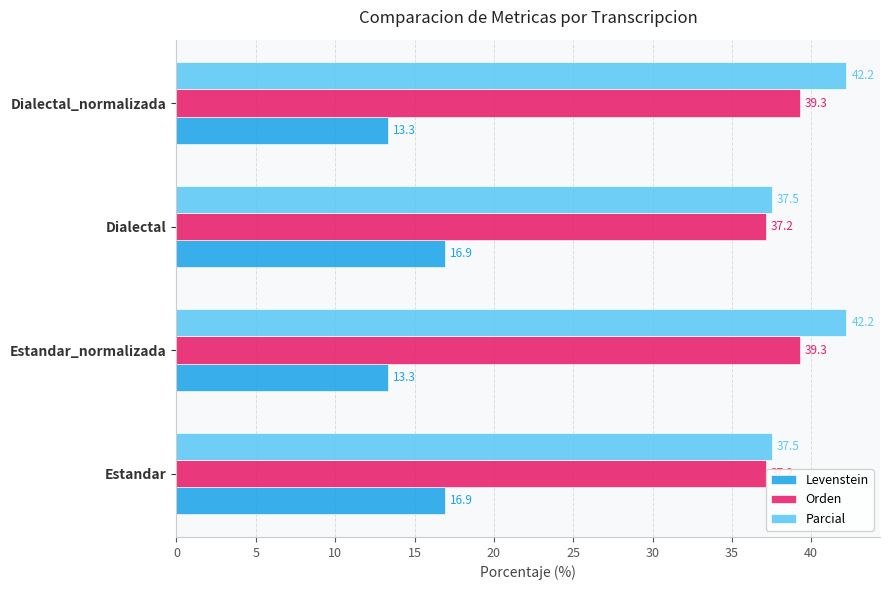

What is the sum of all Levenstein values?

60.5